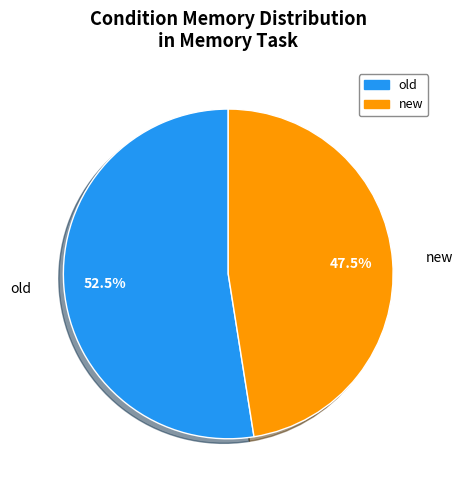

How many slices are in this pie chart?

2